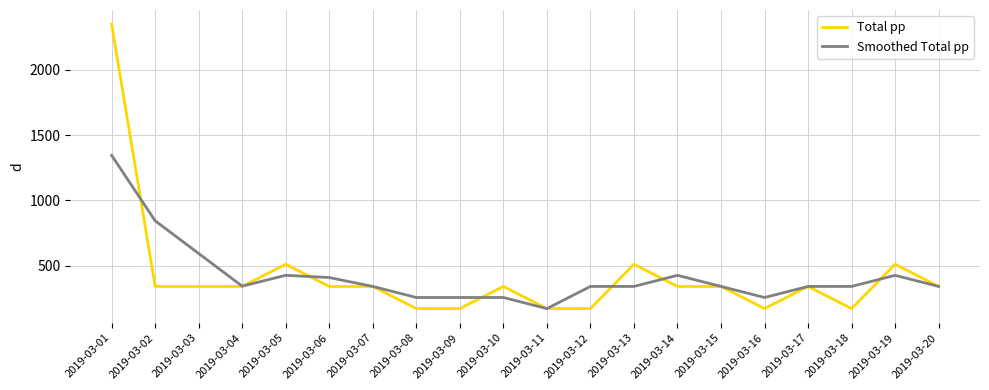

What is the highest value of the Total pp series?

2350.0